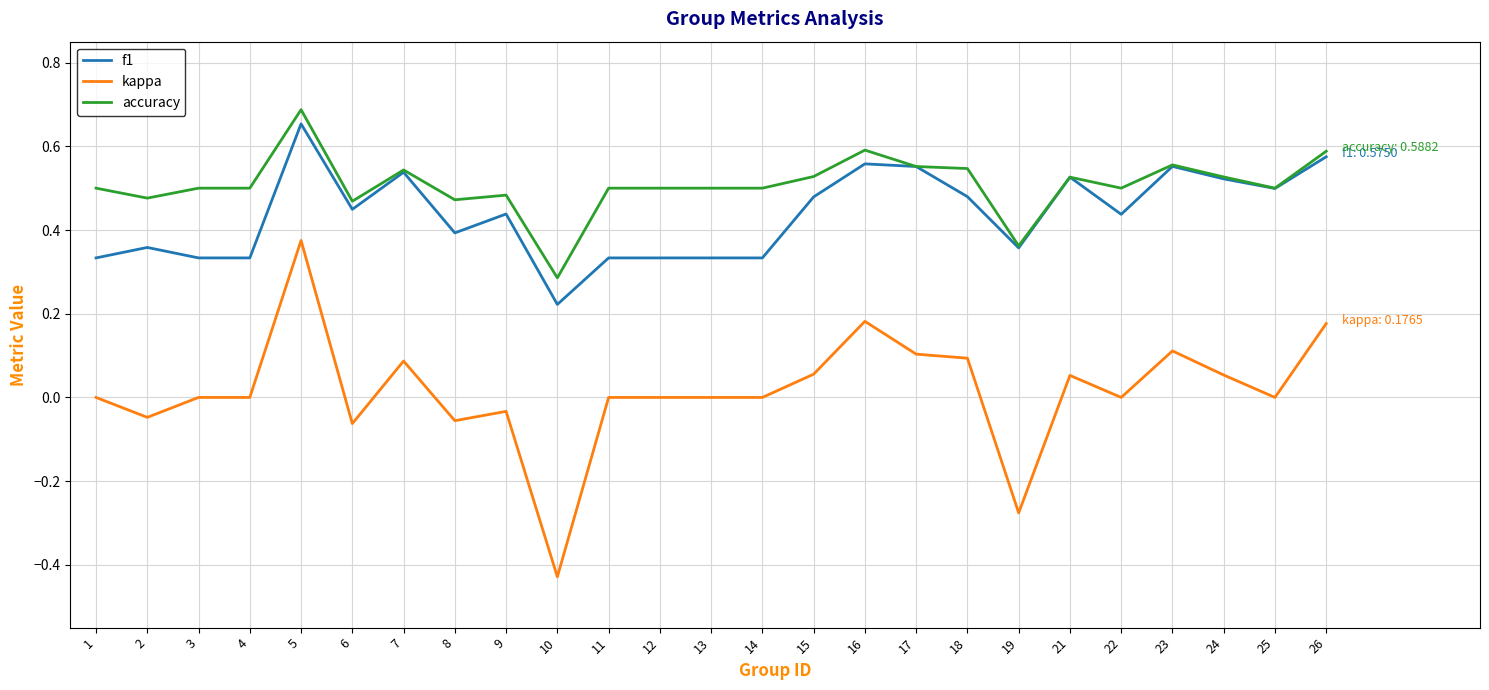

Which series changed the most between 7 and 26?

kappa